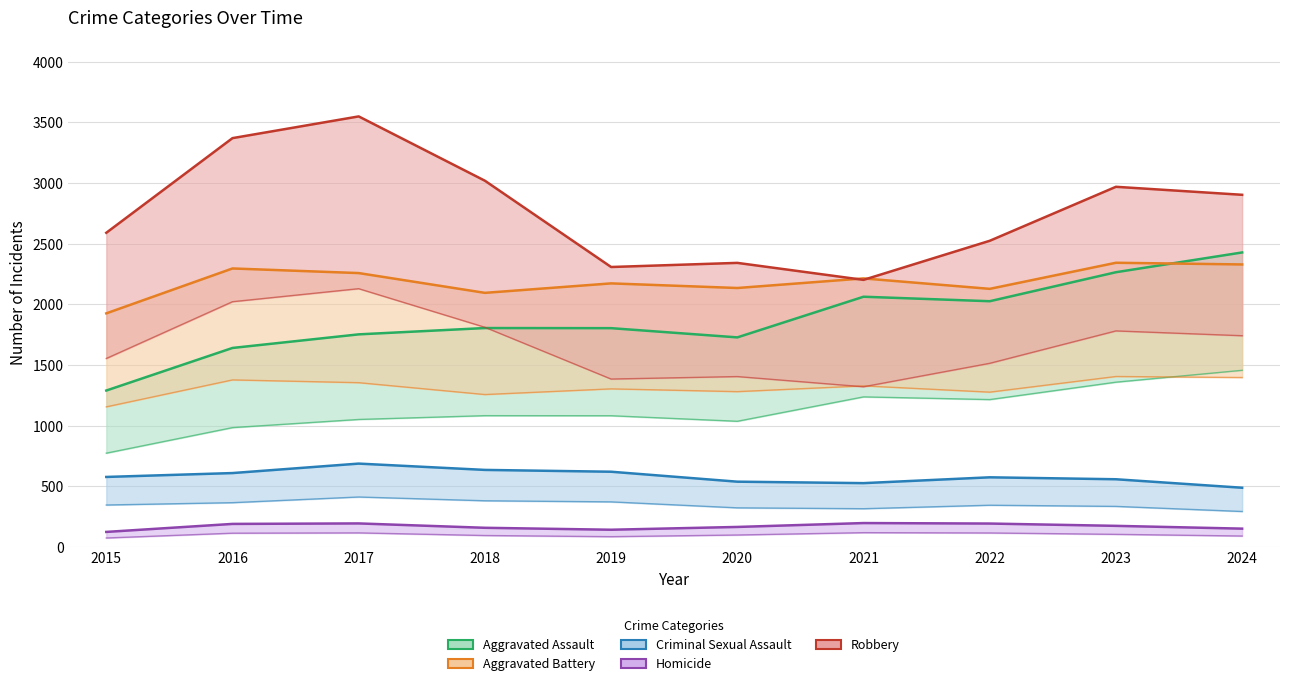

At which label does Homicide reach its minimum?

2015